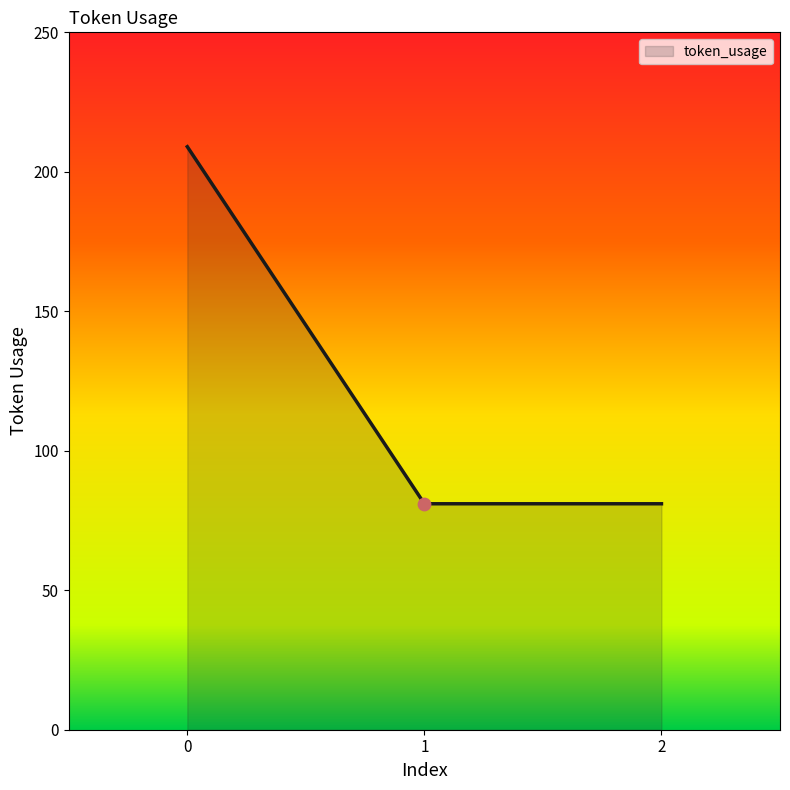

What is the change in value from 0 to 1?

-128